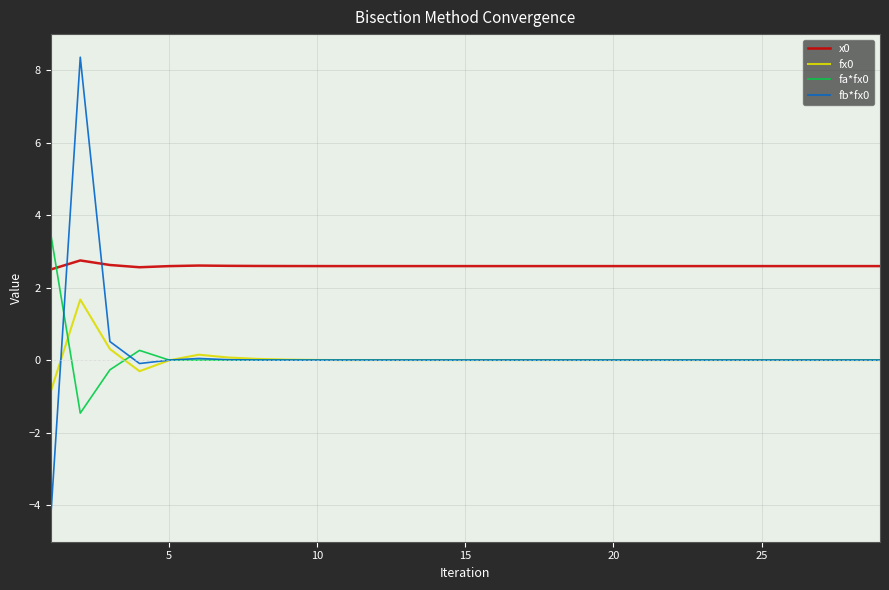

True or false: fa*fx0 and fb*fx0 cross at least once.

True